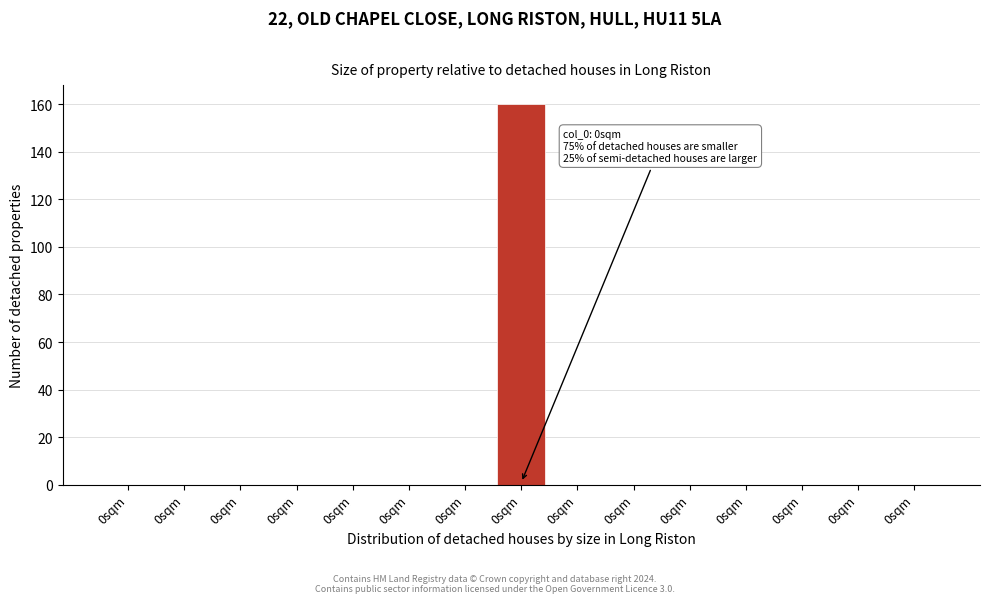

Count the number of data series in this chart.

1